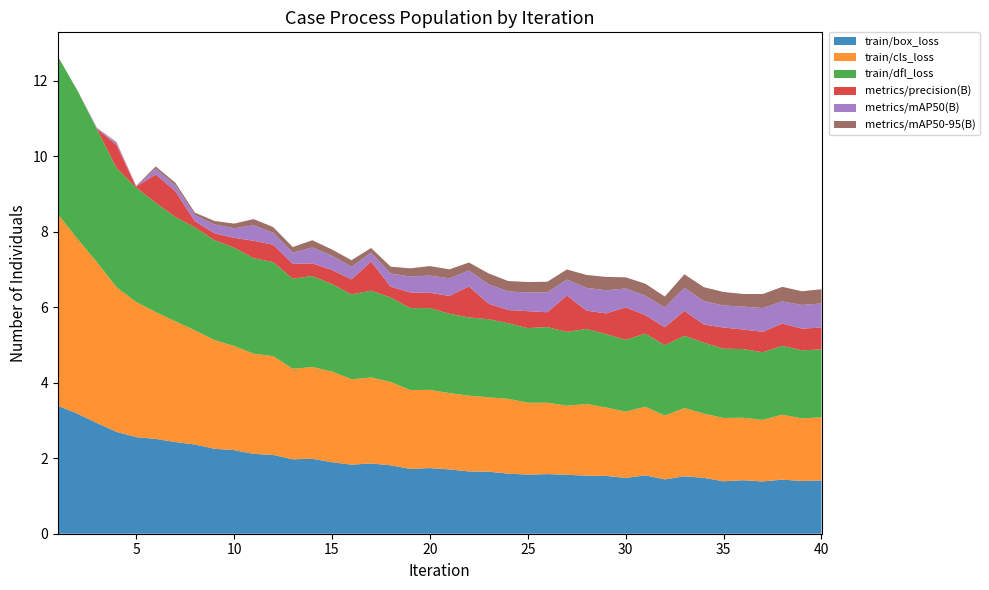

Reading left to right, transcribe all the data shown in this chart.

train/box_loss: 3.4	3.2	2.9	2.7	2.6	2.5	2.4	2.4	2.3	2.2	2.1	2.1	2.0	2.0	1.9	1.8	1.9	1.8	1.7	1.7	1.7	1.6	1.6	1.6	1.6	1.6	1.6	1.5	1.5	1.5	1.5	1.4	1.5	1.5	1.4	1.4	1.4	1.4	1.4	1.4
train/cls_loss: 5.1	4.6	4.3	3.8	3.6	3.4	3.2	3.0	2.9	2.8	2.7	2.6	2.4	2.4	2.4	2.3	2.3	2.2	2.1	2.1	2.0	2.0	2.0	2.0	1.9	1.9	1.8	1.9	1.8	1.8	1.8	1.7	1.8	1.7	1.7	1.7	1.6	1.7	1.7	1.7
train/dfl_loss: 4.2	3.9	3.5	3.2	3.0	2.9	2.8	2.7	2.6	2.6	2.5	2.5	2.4	2.4	2.3	2.2	2.3	2.2	2.2	2.2	2.1	2.1	2.1	2.0	2.0	2.0	2.0	2.0	1.9	1.9	1.9	1.9	1.9	1.9	1.8	1.8	1.8	1.8	1.8	1.8
metrics/precision(B): 0.0	0.0	0.0	0.6	0.0	0.7	0.7	0.2	0.2	0.3	0.5	0.5	0.4	0.3	0.4	0.4	0.8	0.3	0.4	0.4	0.5	0.8	0.4	0.3	0.4	0.4	1.0	0.5	0.5	0.9	0.5	0.5	0.7	0.5	0.6	0.5	0.5	0.6	0.6	0.6
metrics/mAP50(B): 0.0	0.0	0.0	0.1	0.0	0.2	0.2	0.2	0.2	0.3	0.4	0.3	0.3	0.4	0.4	0.3	0.2	0.4	0.4	0.5	0.5	0.4	0.5	0.5	0.5	0.5	0.4	0.6	0.6	0.5	0.5	0.5	0.6	0.6	0.6	0.6	0.6	0.6	0.6	0.6
metrics/mAP50-95(B): 0.0	0.0	0.0	0.0	0.0	0.1	0.1	0.1	0.1	0.1	0.2	0.1	0.1	0.2	0.2	0.2	0.1	0.2	0.2	0.3	0.2	0.2	0.3	0.3	0.3	0.3	0.3	0.3	0.4	0.3	0.3	0.3	0.4	0.4	0.4	0.3	0.4	0.4	0.4	0.4